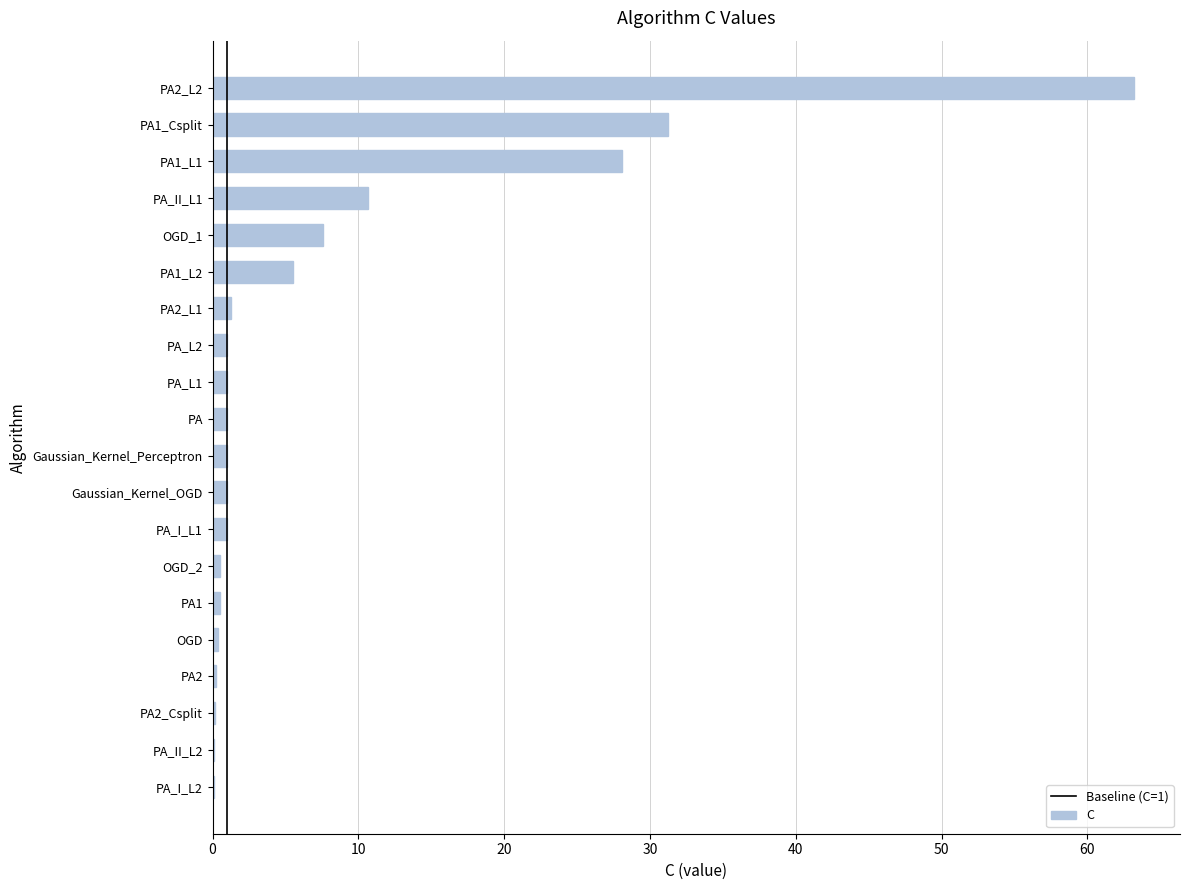

Approximately how many times larger is the value at PA1 compared to PA2_L1?

0.4